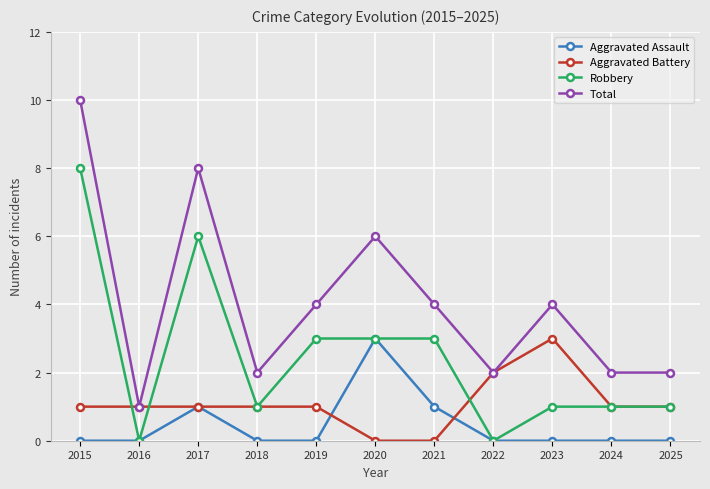

What is the value of the Aggravated Battery point at the 8th from the left?

2